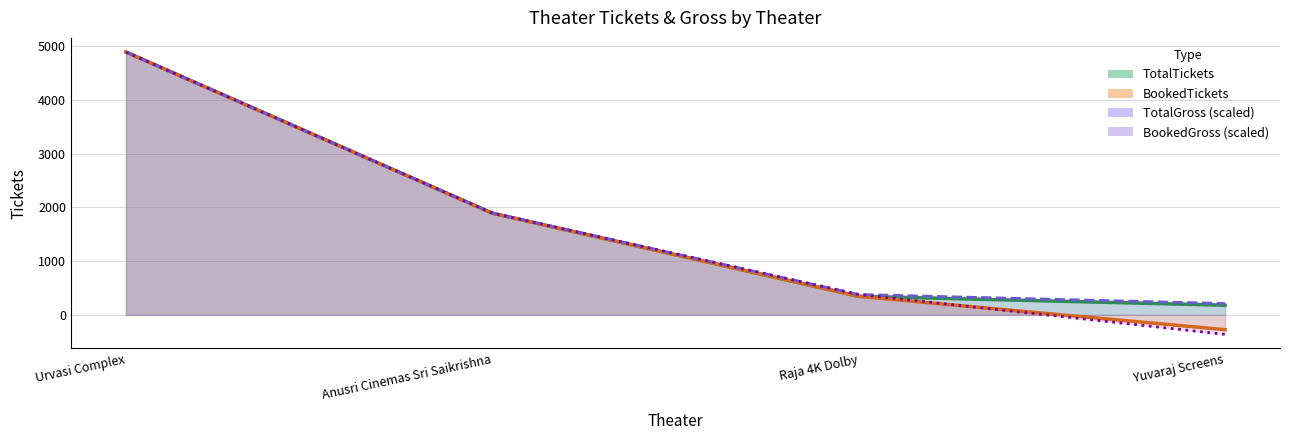

Is the value of BookedTickets line at Anusri Cinemas Sri Saikrishna greater than the value of TotalGross line at Urvasi Complex?

No